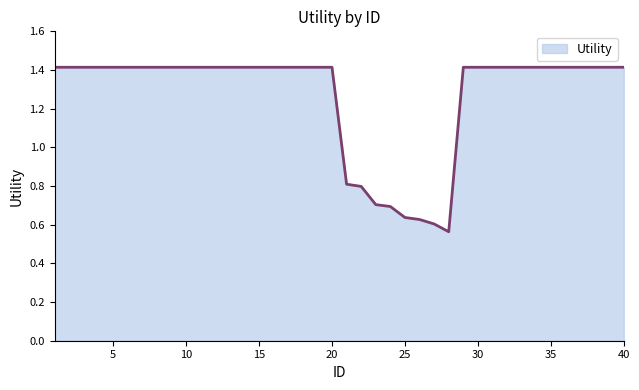

What is the greatest value displayed?

1.4